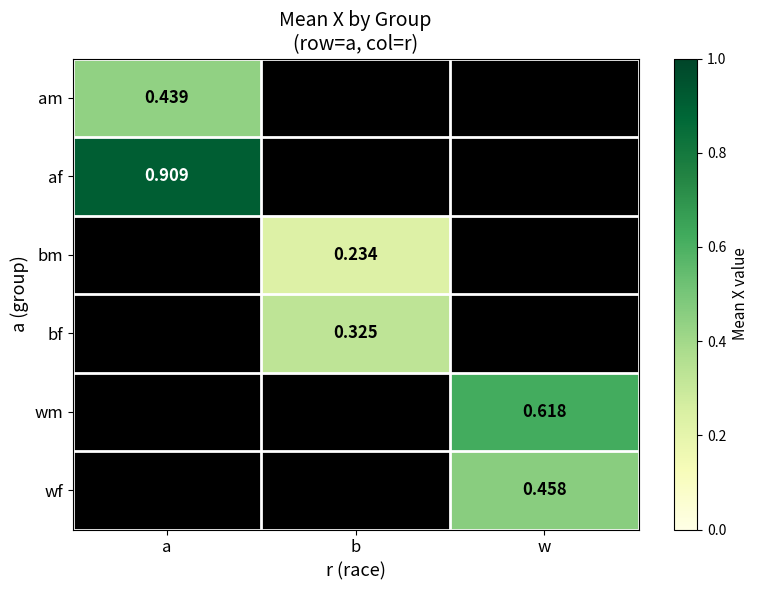

Which has a higher value, a or w?

w